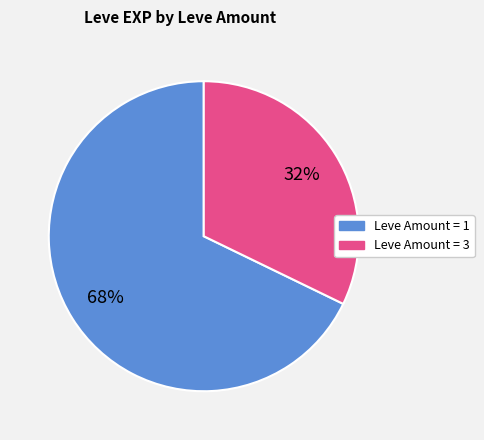

To the nearest percent, what is the difference between the largest and smallest slice percentages?

36%